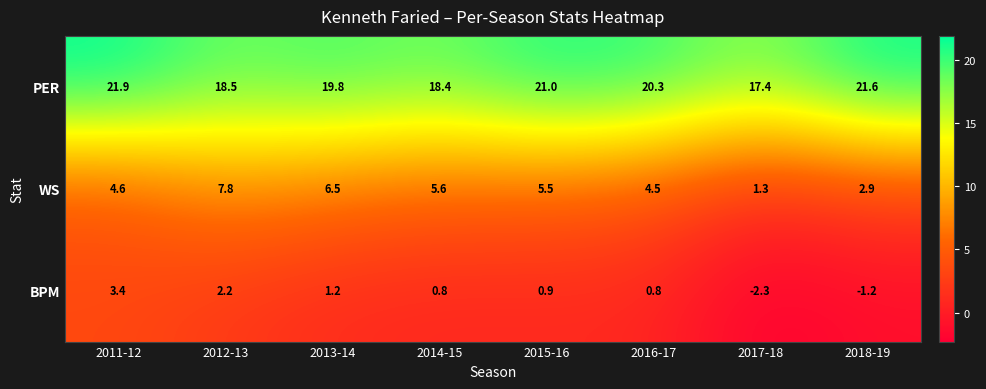

Count the number of categories in the chart.

8